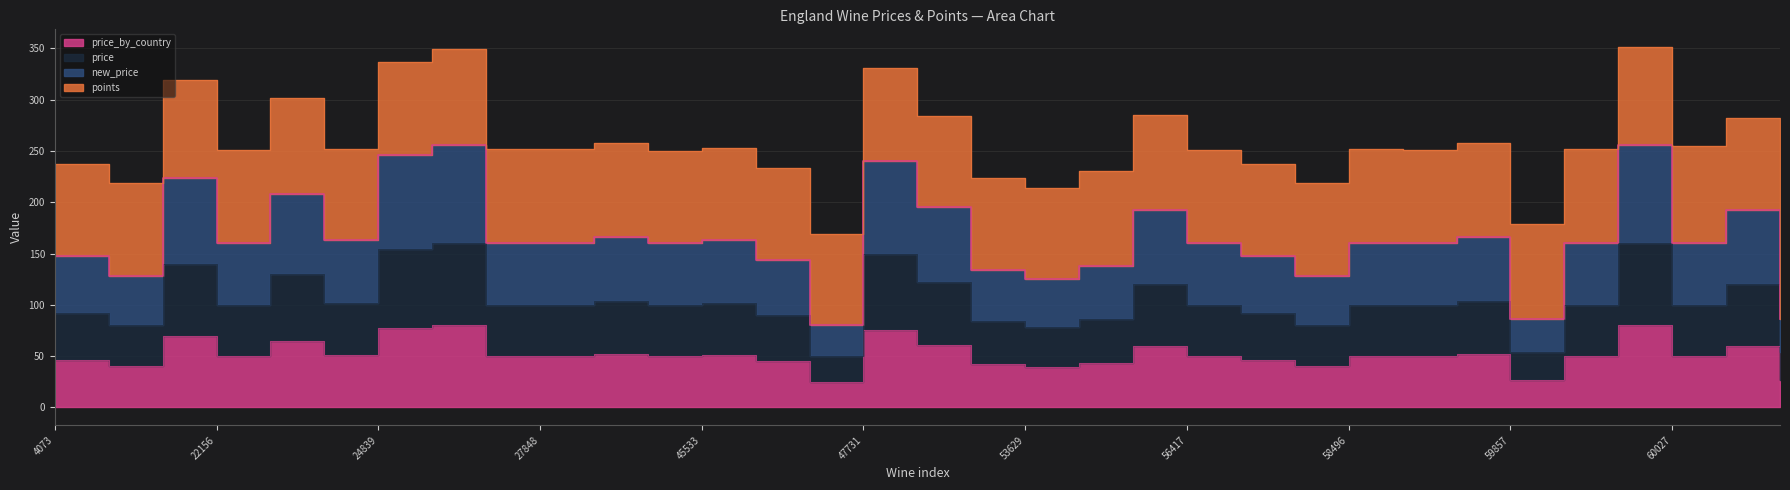

What is the value of the price point at the 28th from the left?

27.0